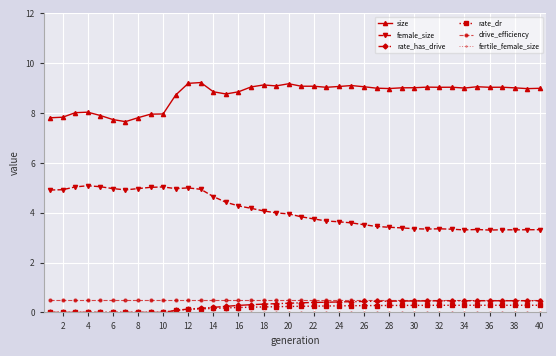

Which series has the largest total across all categories?

size